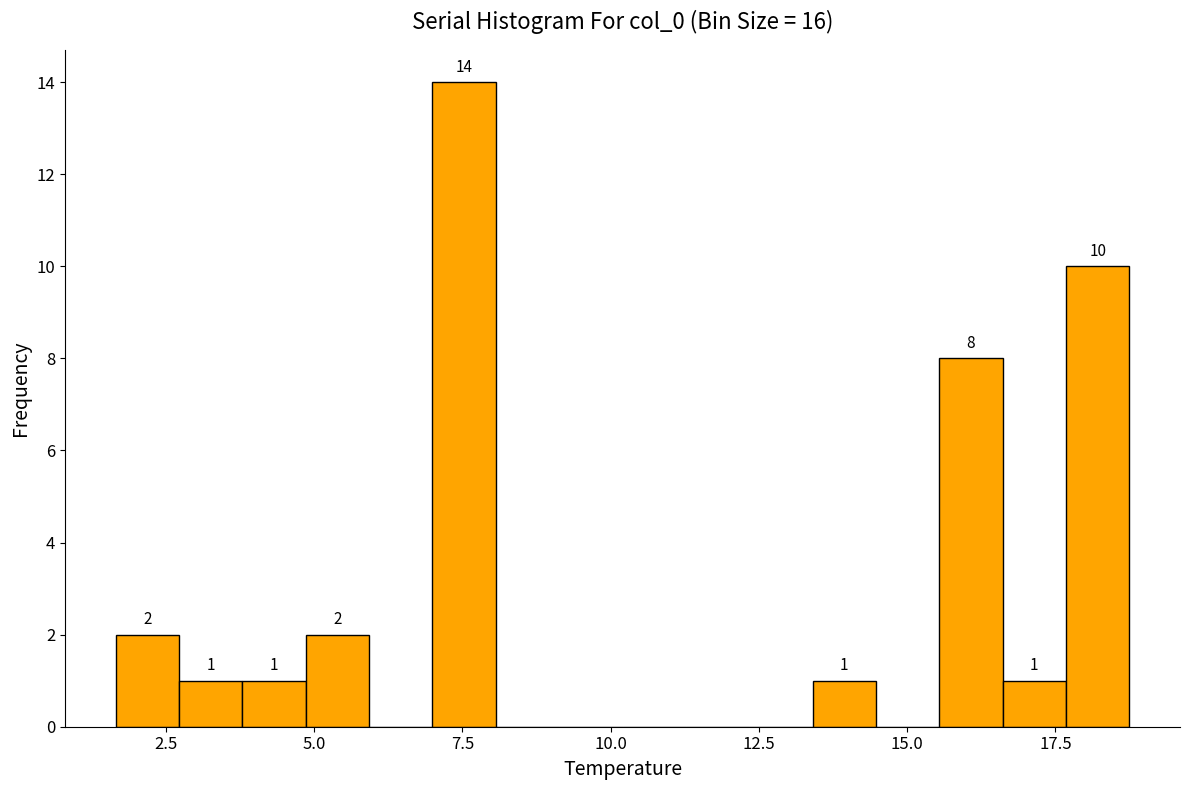

Around what value on the x-axis is the tallest bar? Give the approximate position of its centre, as read against the axis.

7.5